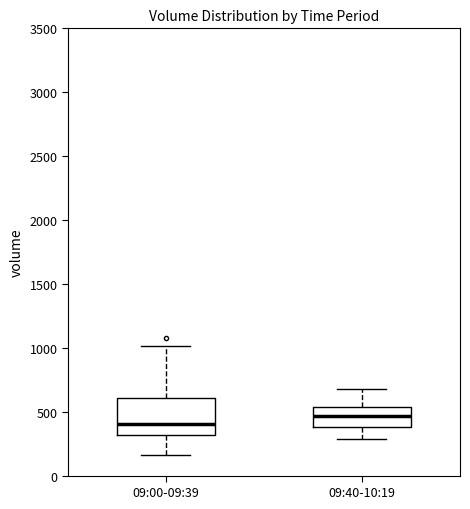

Where is the lower edge of the box for 09:00-09:39 on the y-axis? The values are not printed on the chart, so give them approximately, as read against the axis.

300